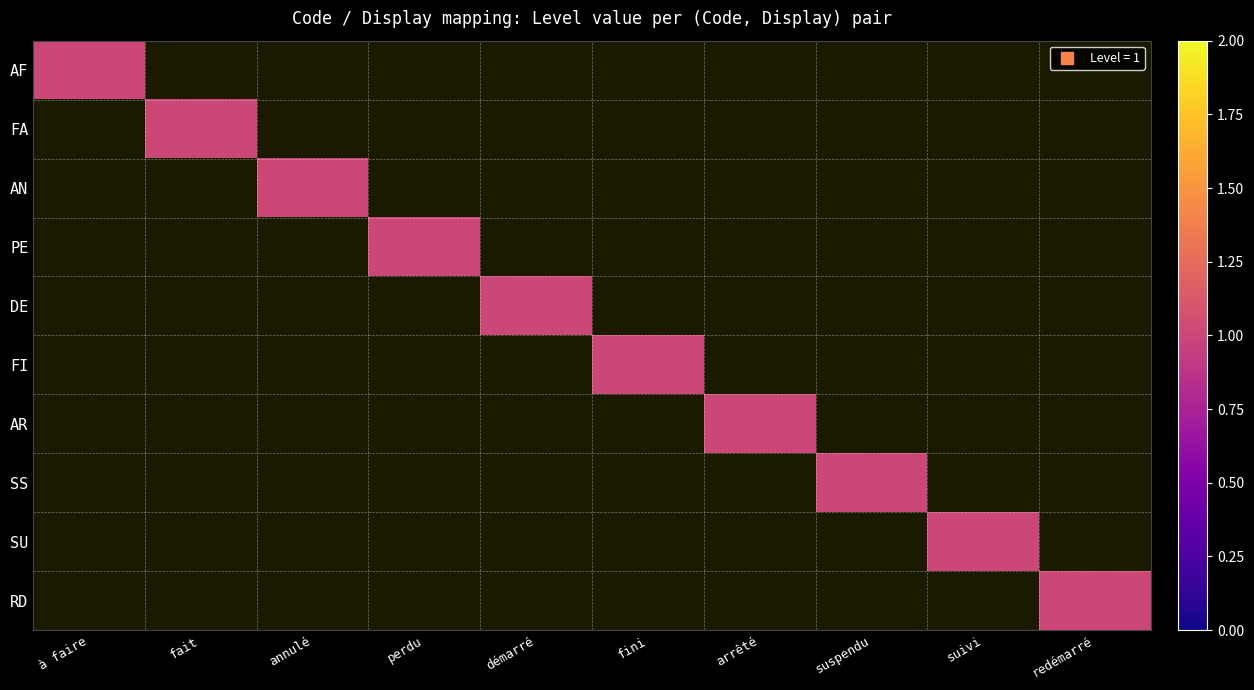

Rank the series at à faire from highest to lowest value.

AF, FA, AN, PE, DE, FI, AR, SS, SU, RD